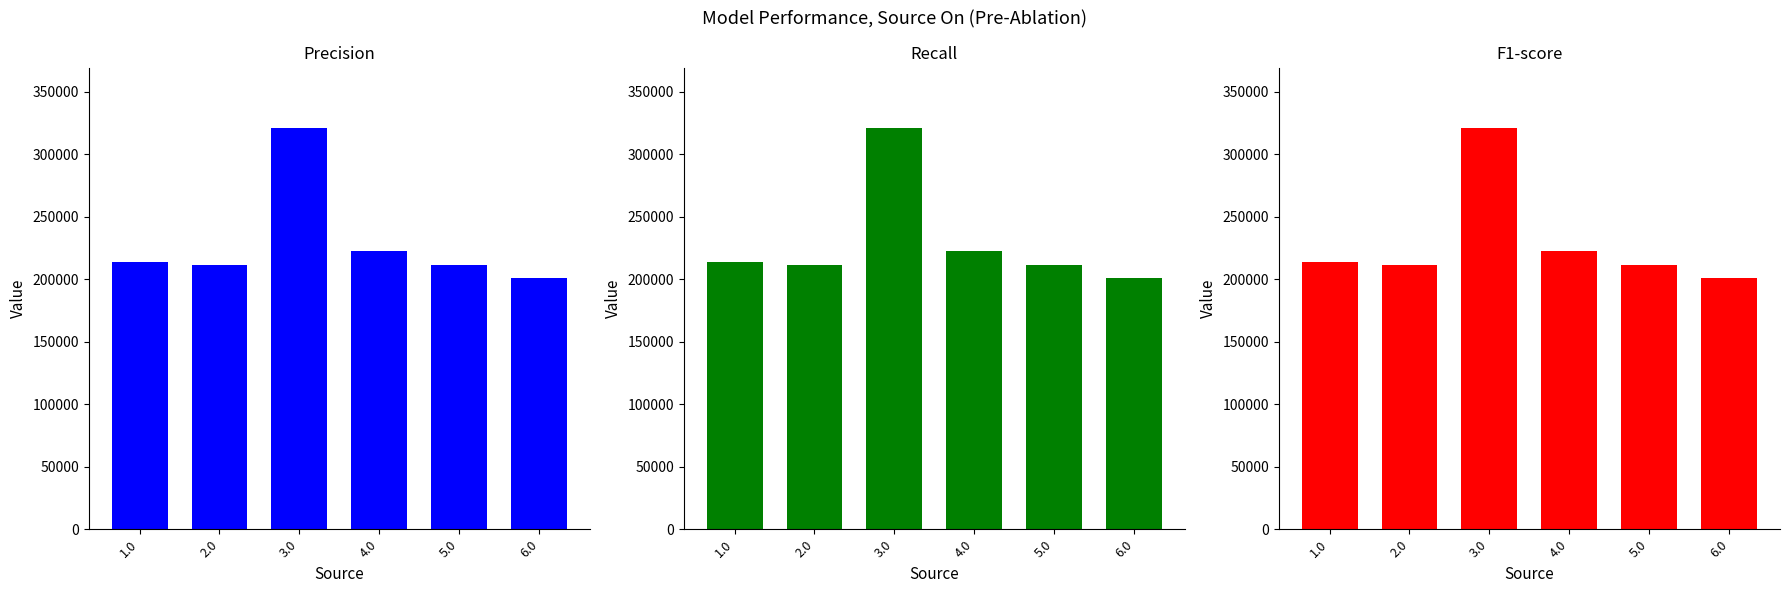

At 5.0, list the series in order from smallest to largest.

Precision, Recall, F1-score